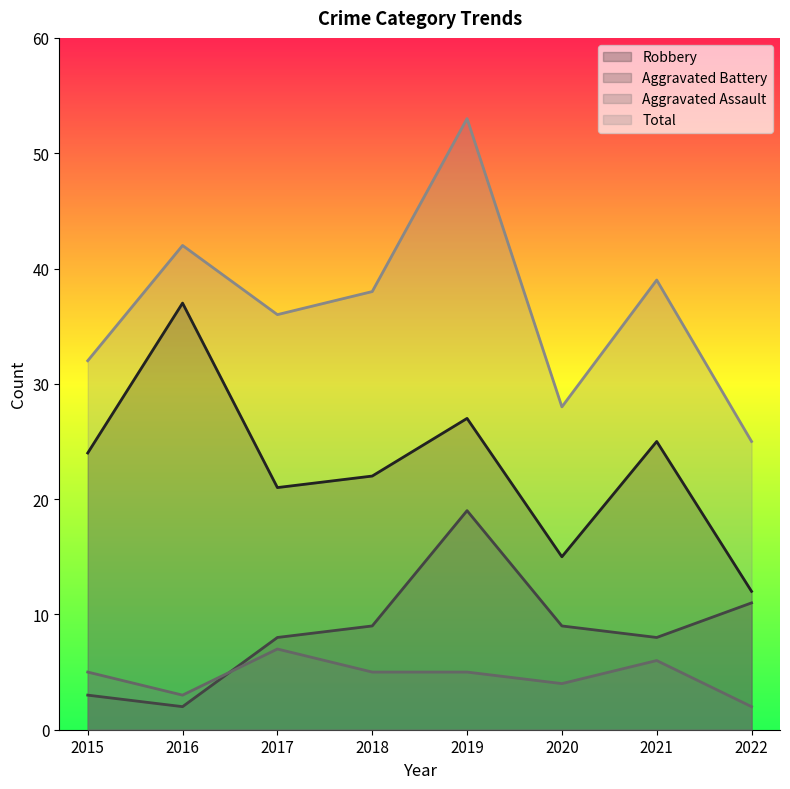

The Aggravated Assault series shows 2 at 2018. True or false?

False